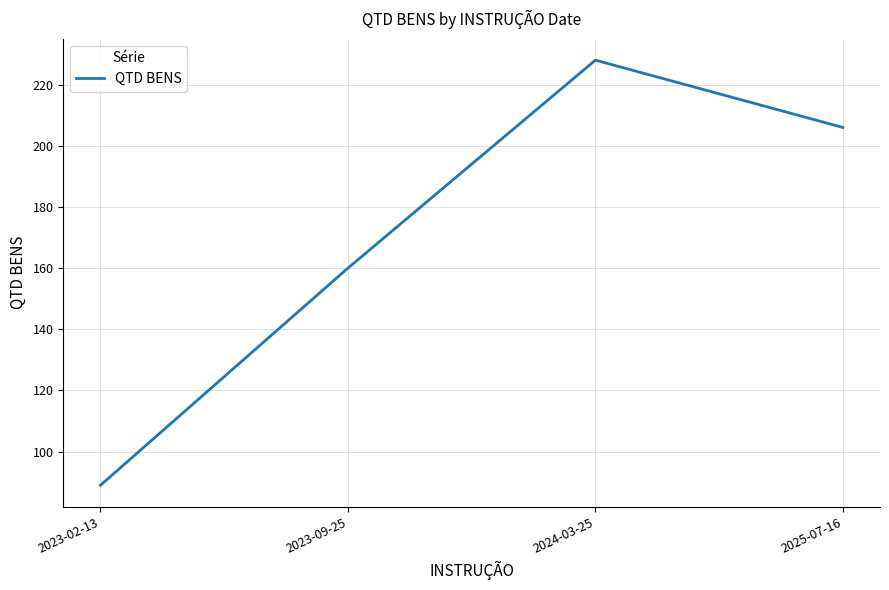

What is the minimum value shown in the chart?

89